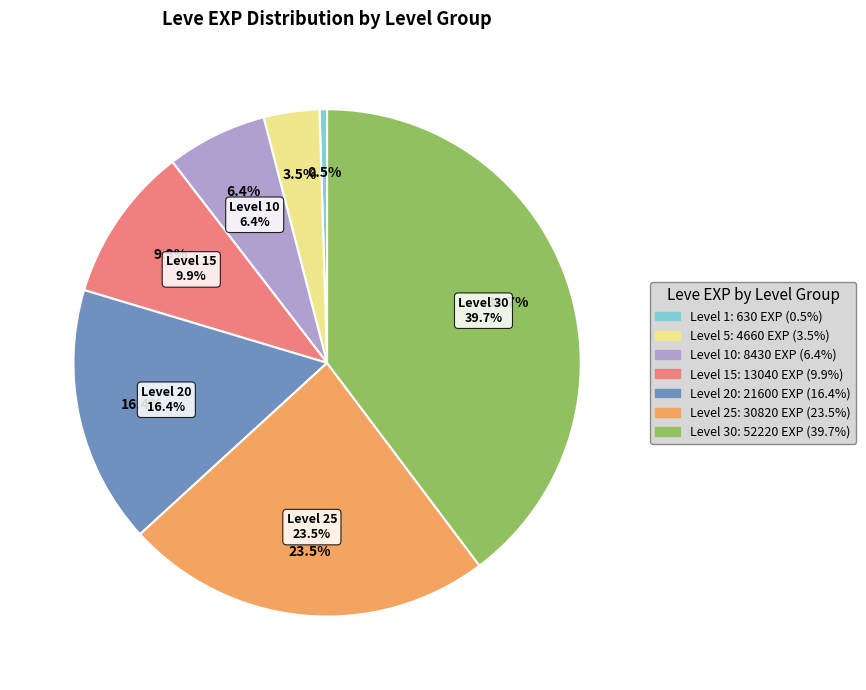

Which slice is the largest?

Level 30